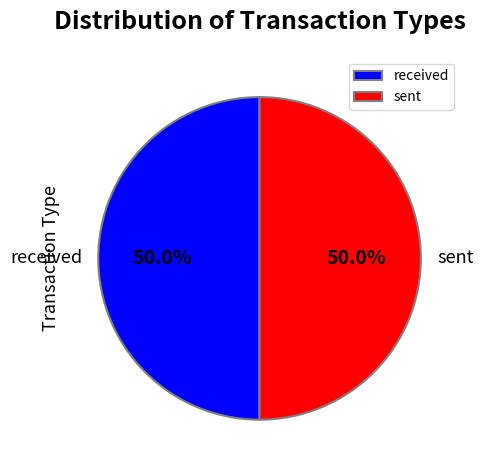

True or false: received accounts for 50% of the total.

True